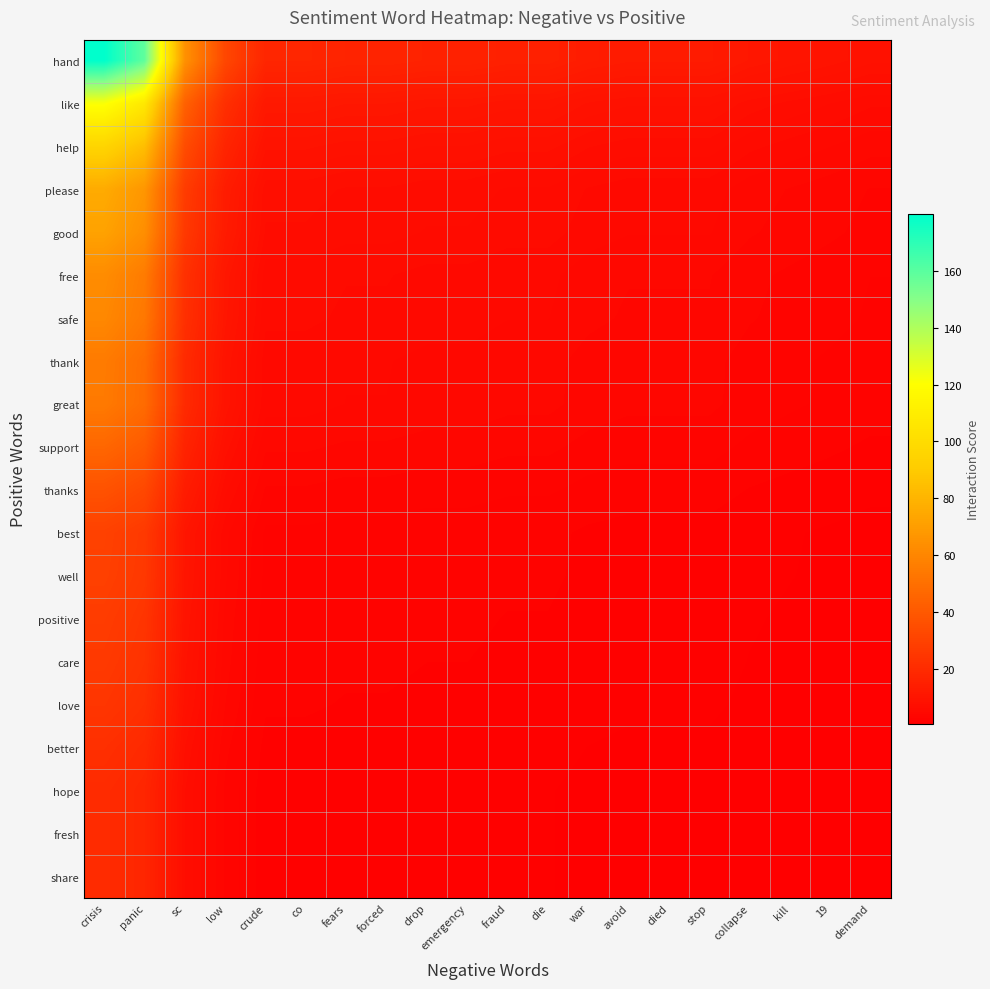

Which series has the widest spread of values?

hand